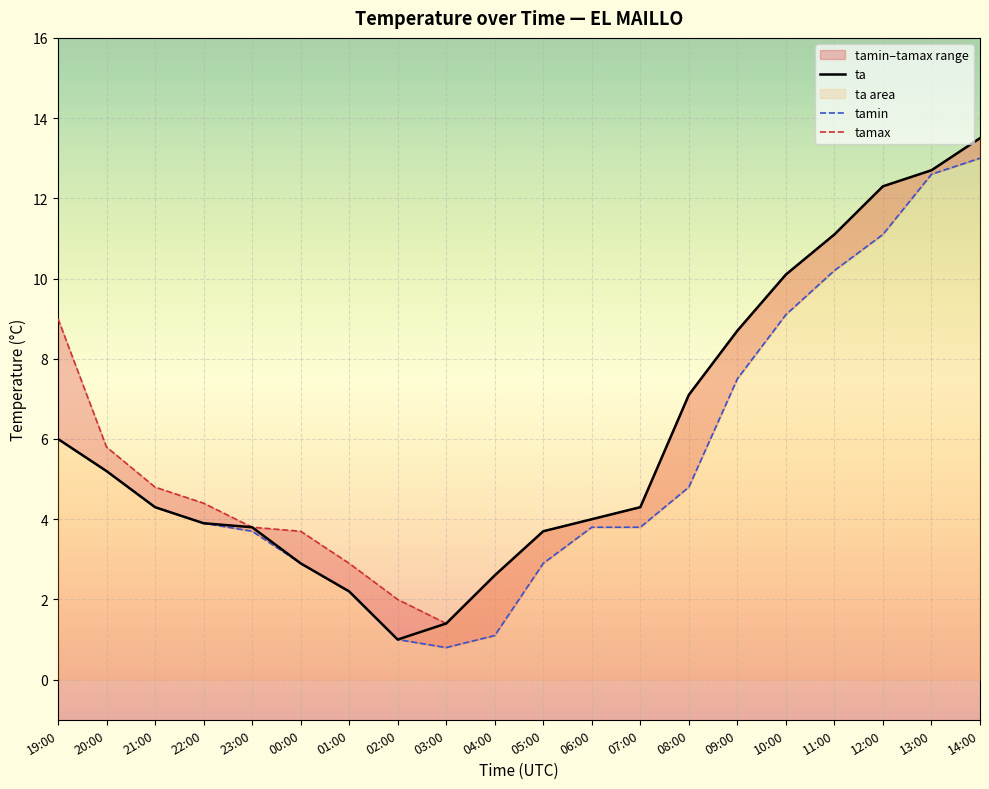

How many lines are shown in the chart?

3